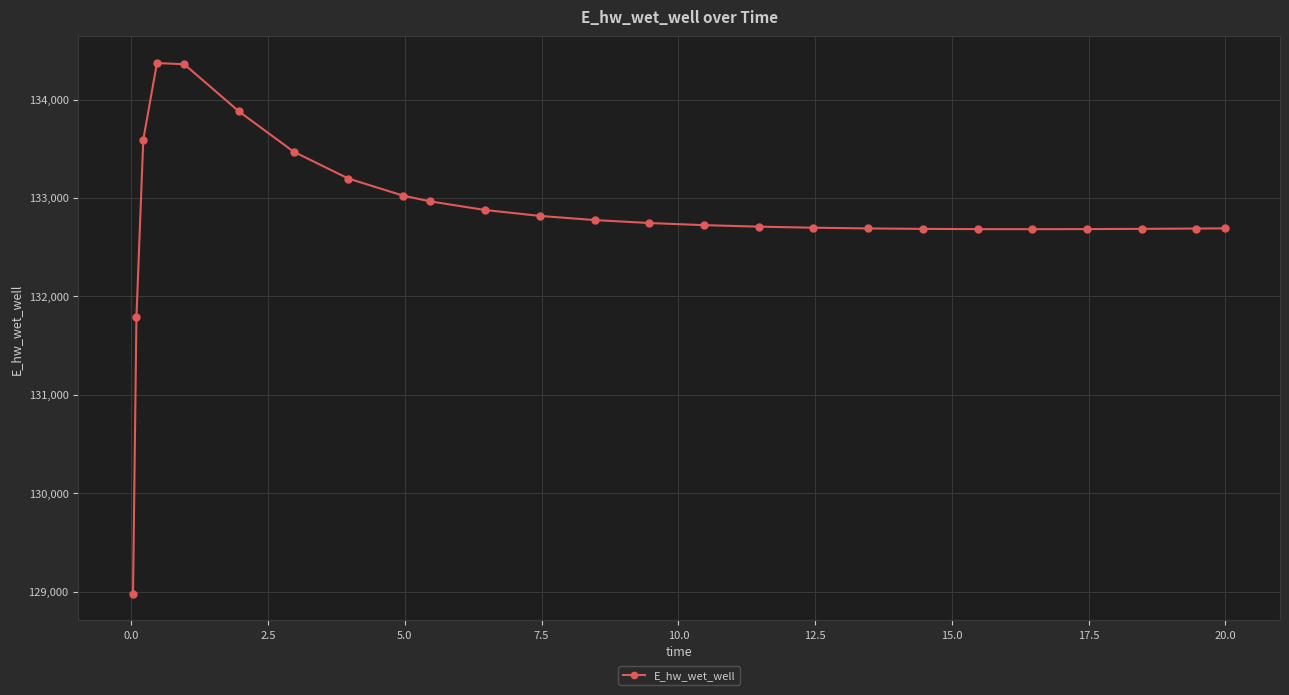

What is the smallest value displayed?

128975.4